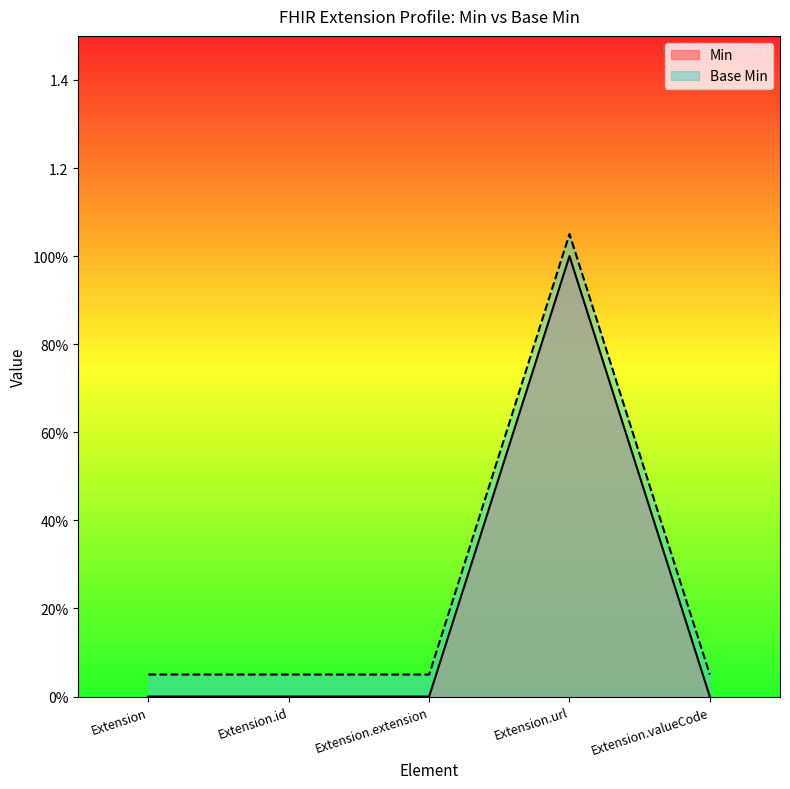

What value does the Base Min series have at Extension.extension?

0.1